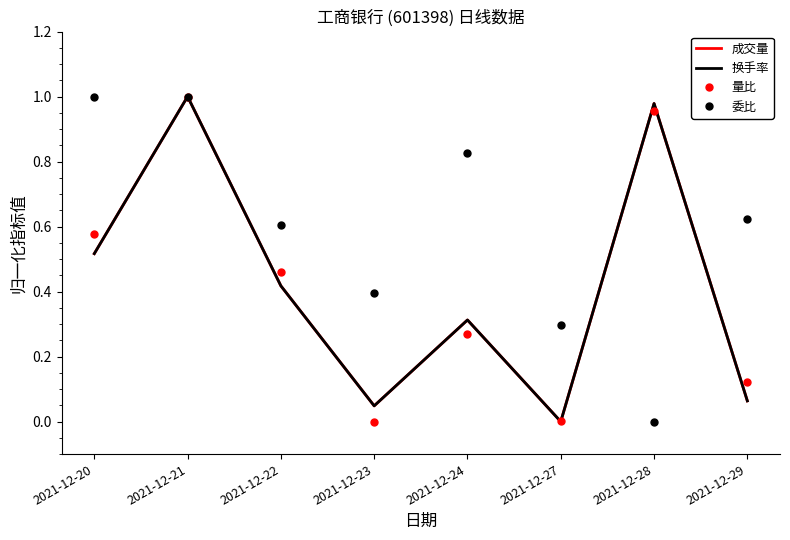

Reading left to right, what are all the values shown in this chart?

成交量: 2021-12-20=0.5	2021-12-21=1.0	2021-12-22=0.4	2021-12-23=0.0	2021-12-24=0.3	2021-12-27=0.0	2021-12-28=1.0	2021-12-29=0.1
换手率: 2021-12-20=0.5	2021-12-21=1.0	2021-12-22=0.4	2021-12-23=0.0	2021-12-24=0.3	2021-12-27=0.0	2021-12-28=1.0	2021-12-29=0.1
量比: 2021-12-20=0.6	2021-12-21=1.0	2021-12-22=0.5	2021-12-23=0.0	2021-12-24=0.3	2021-12-27=0.0	2021-12-28=1.0	2021-12-29=0.1
委比: 2021-12-20=1.0	2021-12-21=1.0	2021-12-22=0.6	2021-12-23=0.4	2021-12-24=0.8	2021-12-27=0.3	2021-12-28=0.0	2021-12-29=0.6